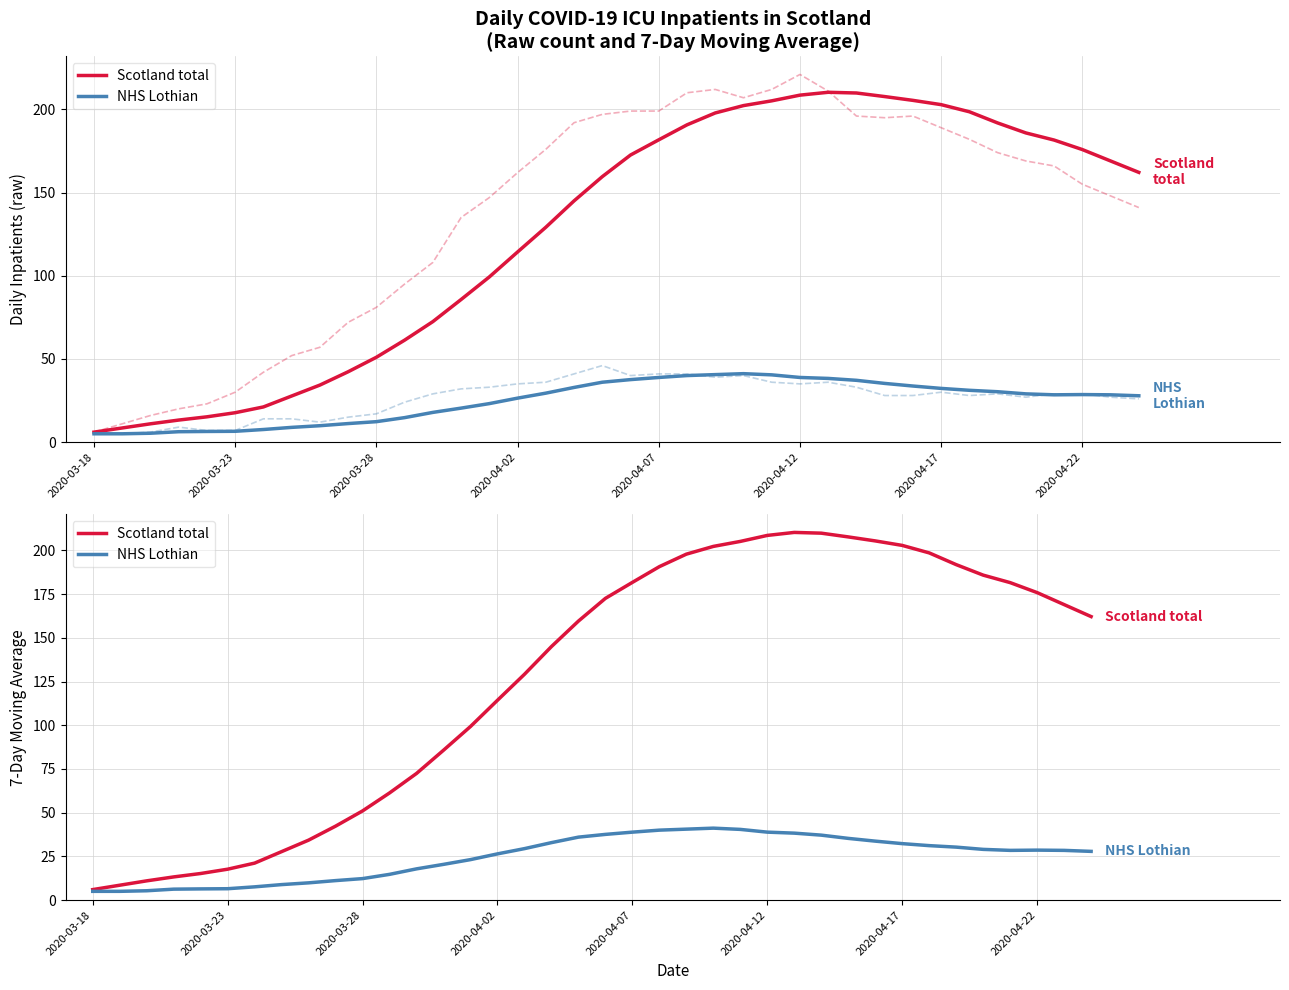

True or false: NHS Lothian has a value of 13.9 at 2020-04-12.

False